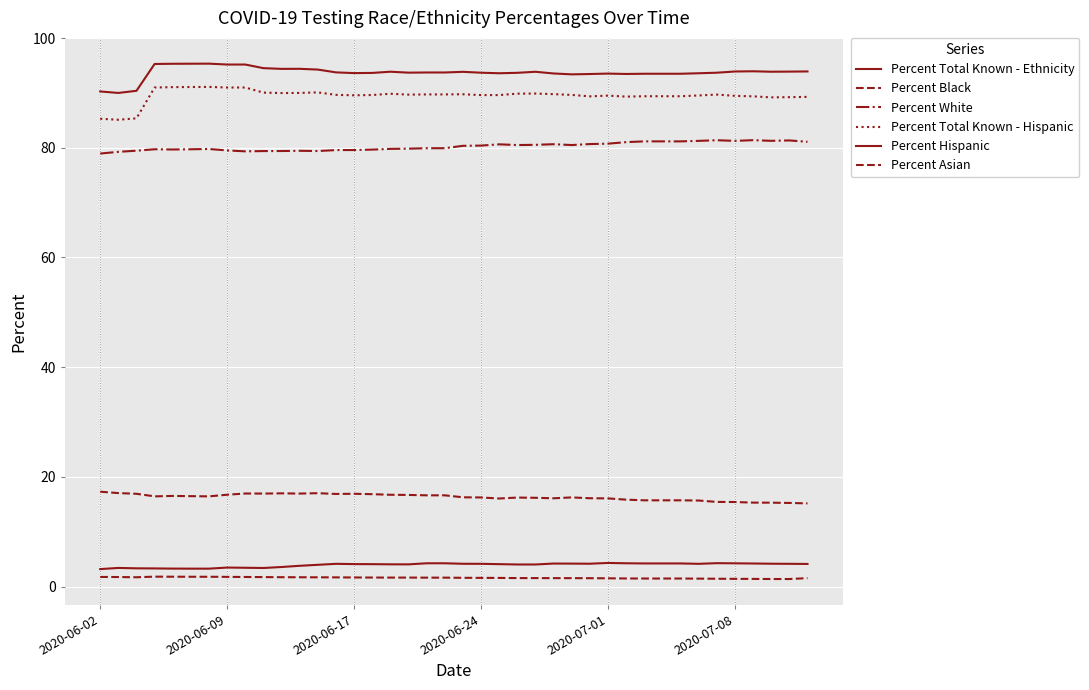

What is the sum of all Percent Black values?

652.0